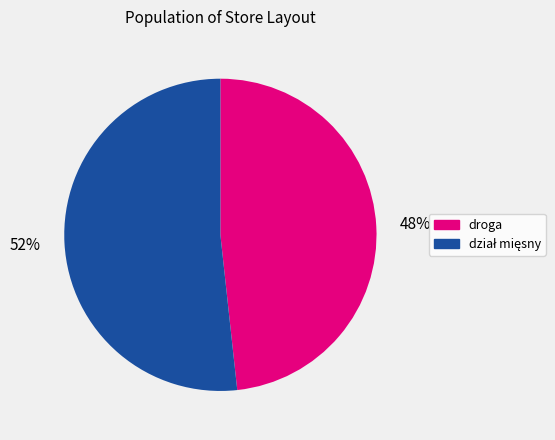

What percentage is the droga slice, to the nearest percent?

48%